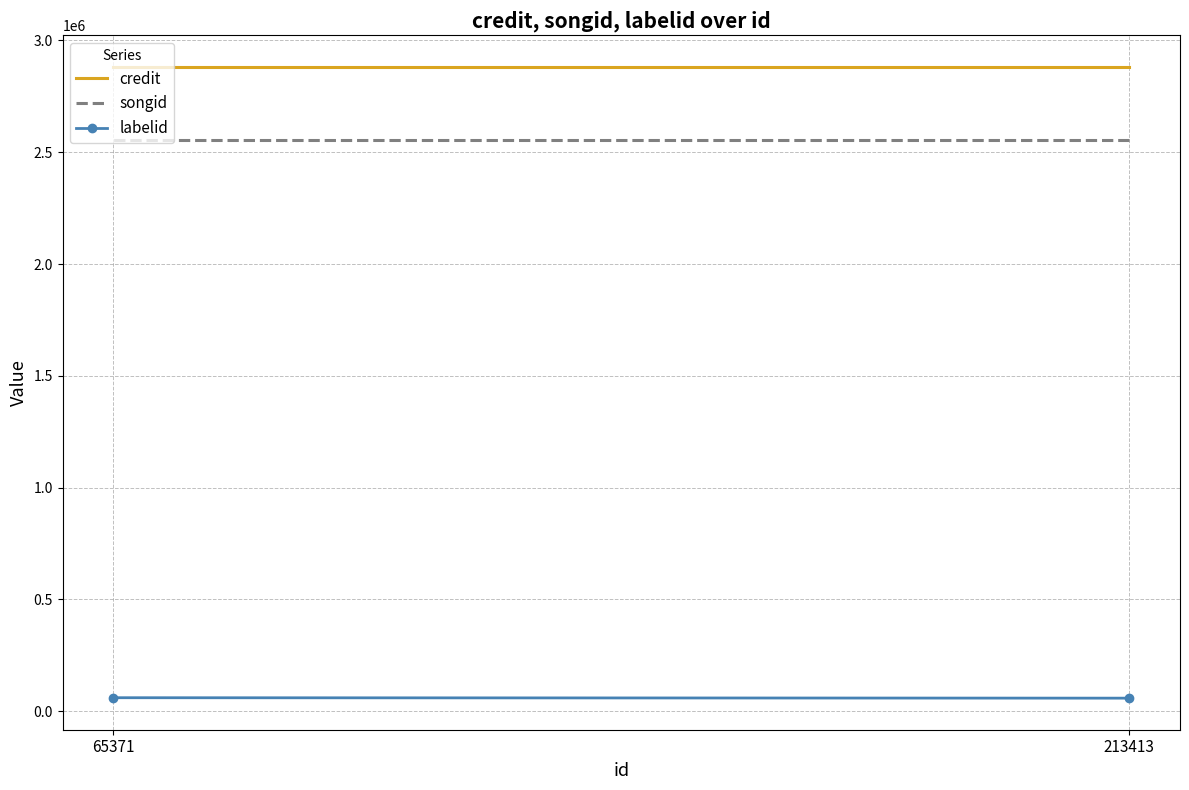

Read the credit value at 213413.

2881777